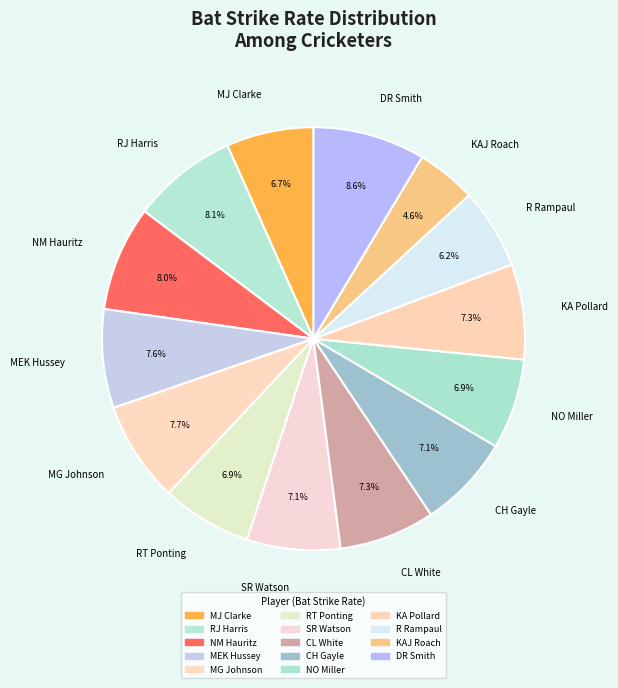

What percentage is NOT represented by KAJ Roach?

95.4%